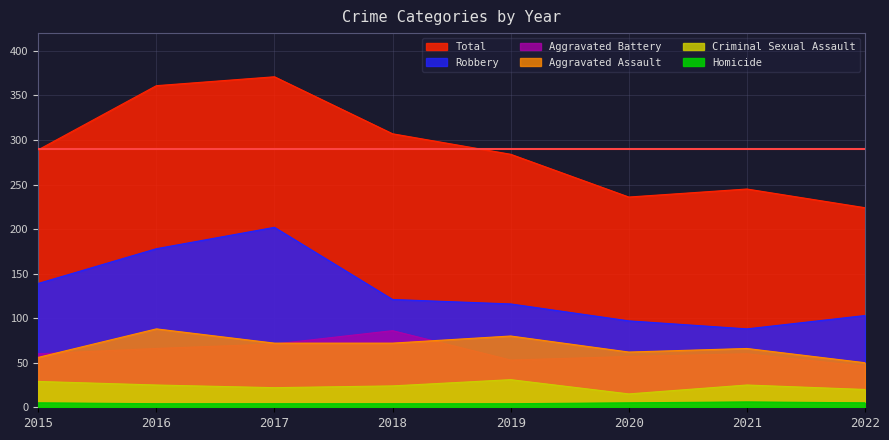

True or false: Aggravated Battery and Aggravated Assault cross at least once.

True